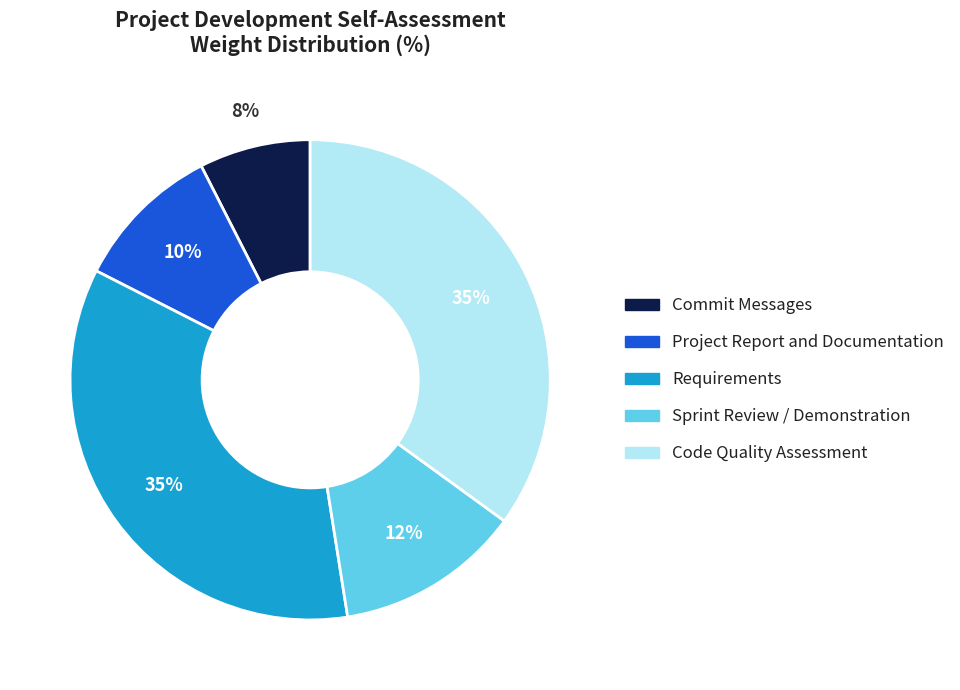

Is Commit Messages the majority of the pie?

No